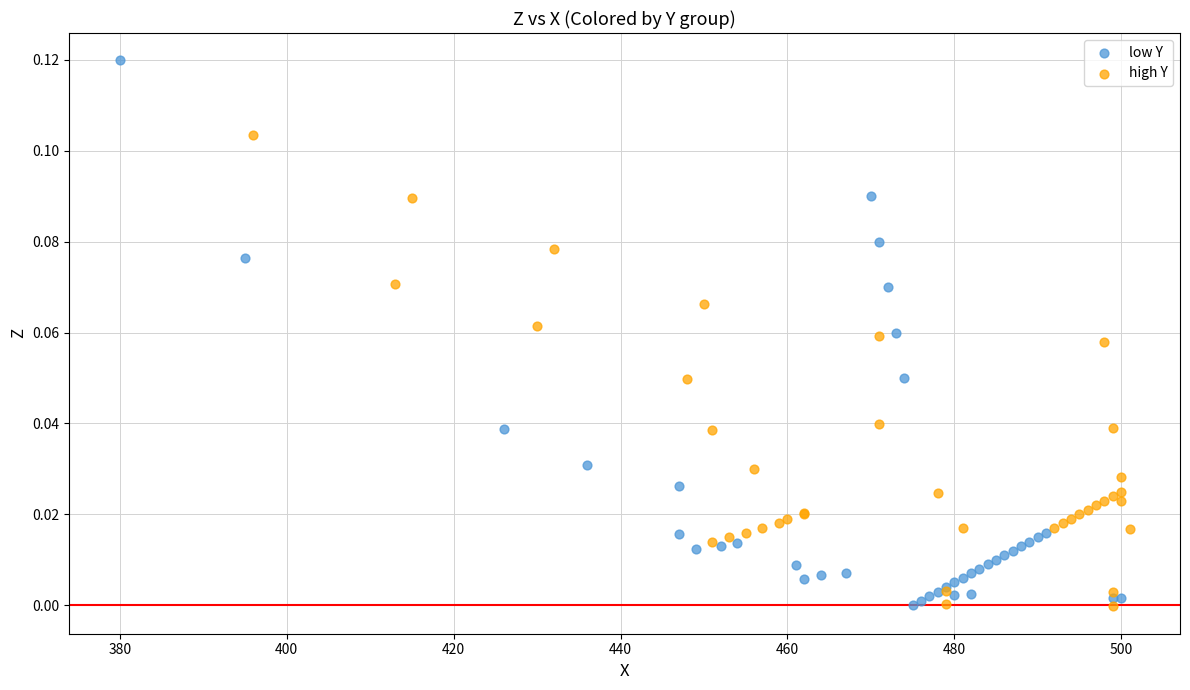

What are all the series names shown in the legend?

low Y, high Y